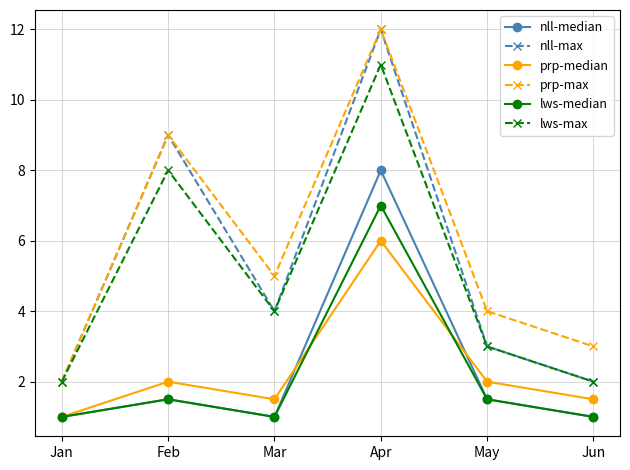

Is this an area chart (filled region under the line)?

No